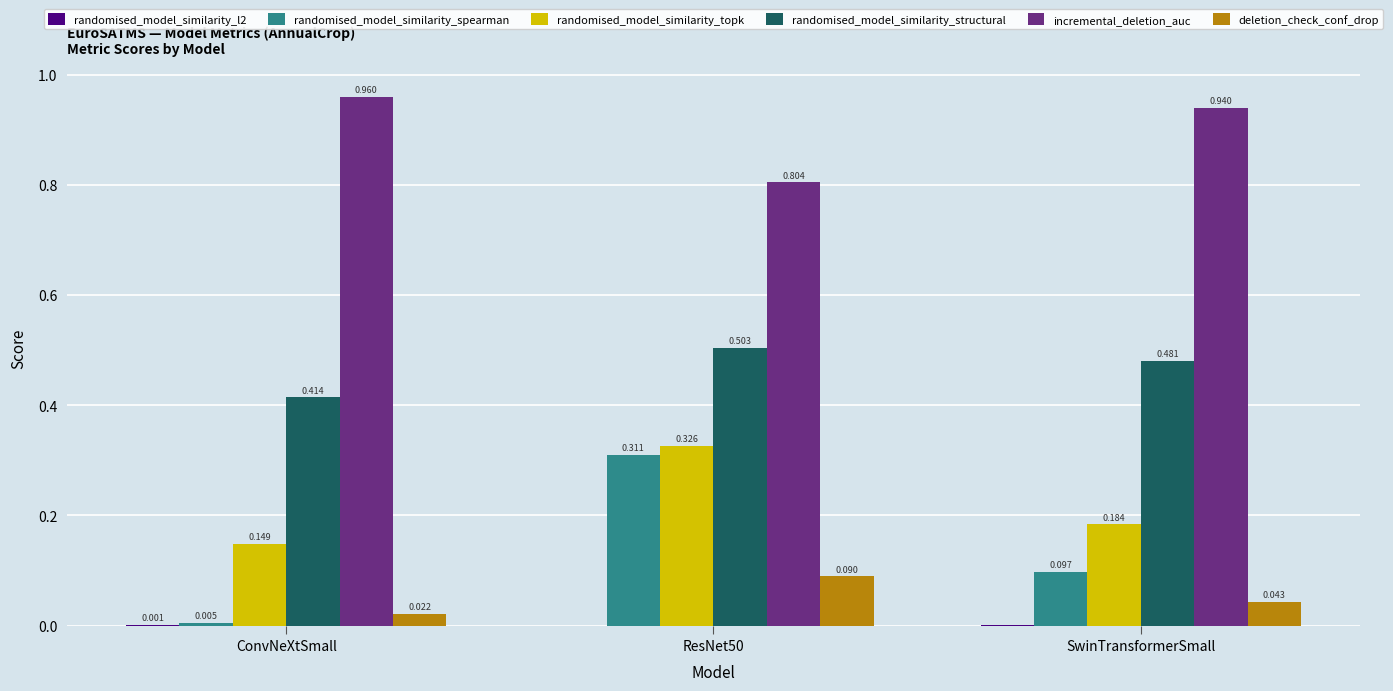

Which series has the largest total across all categories?

incremental_deletion_auc